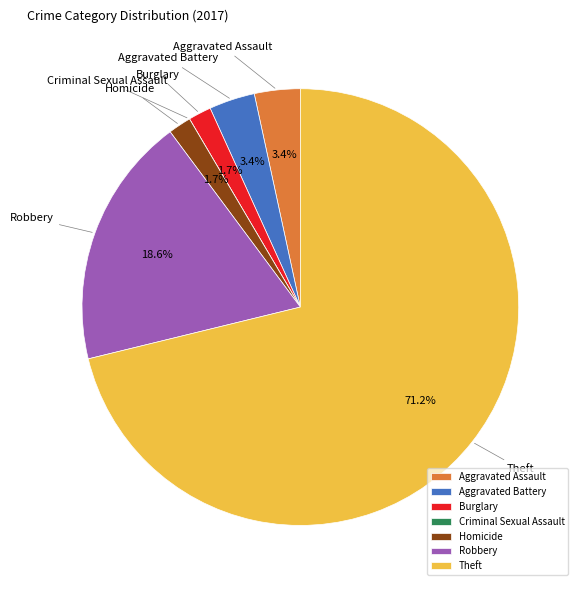

Is it true that Homicide is 2% of the pie?

True